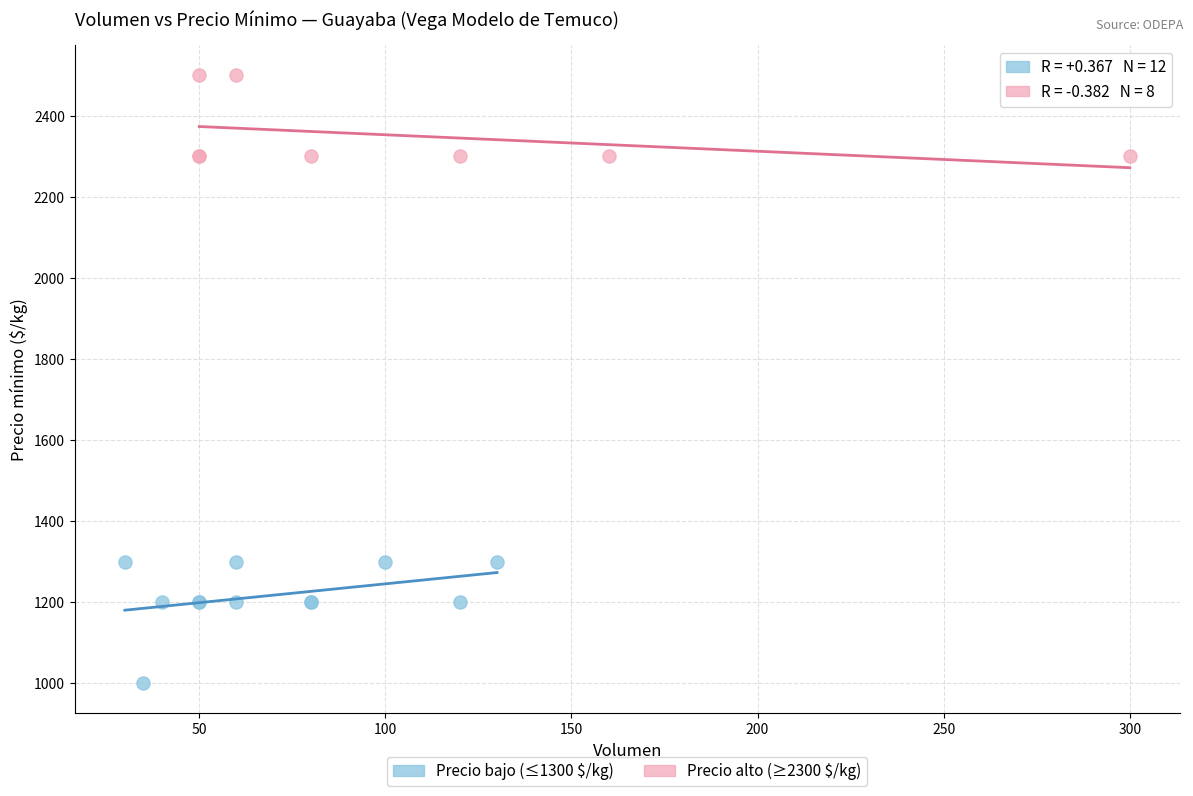

Which series contains the highest Y value?

Precio alto (≥2300 $/kg)